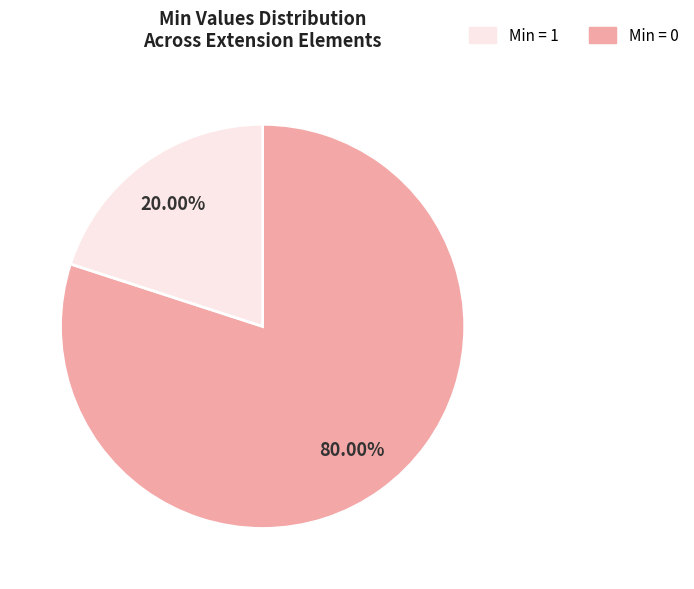

Is there any slice that represents more than half of the pie?

Yes